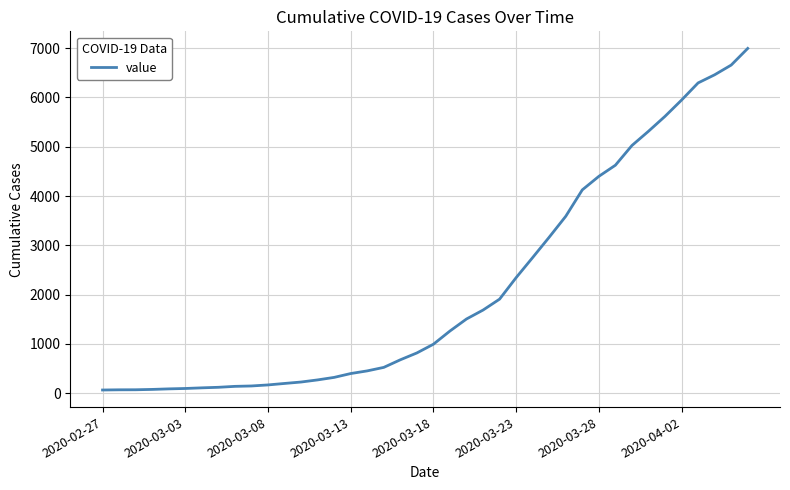

What is the maximum value shown in the chart?

6995